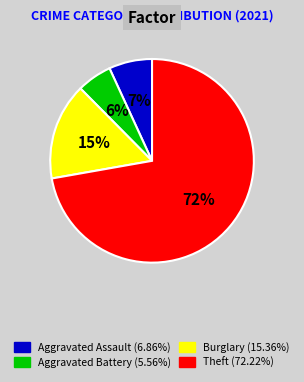

To the nearest percent, what is the average slice percentage?

25%